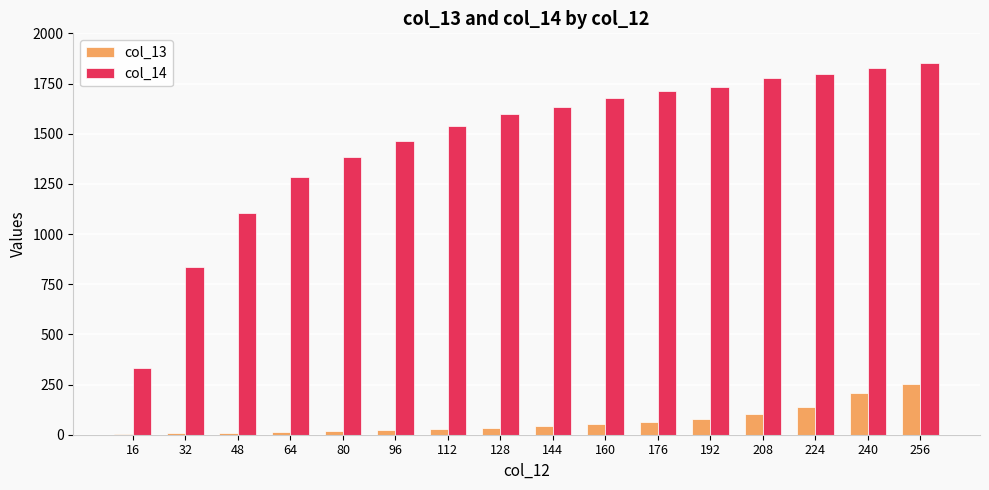

The value of col_13 at 256 is 85.3. True or false?

False